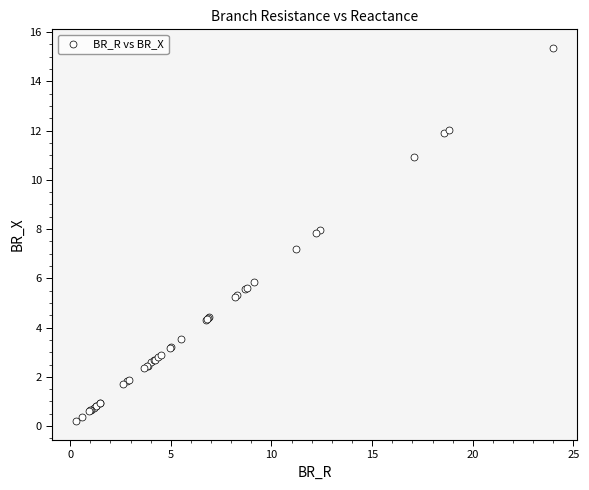

What Y value in the scatter plot is closest to 7?

7.2